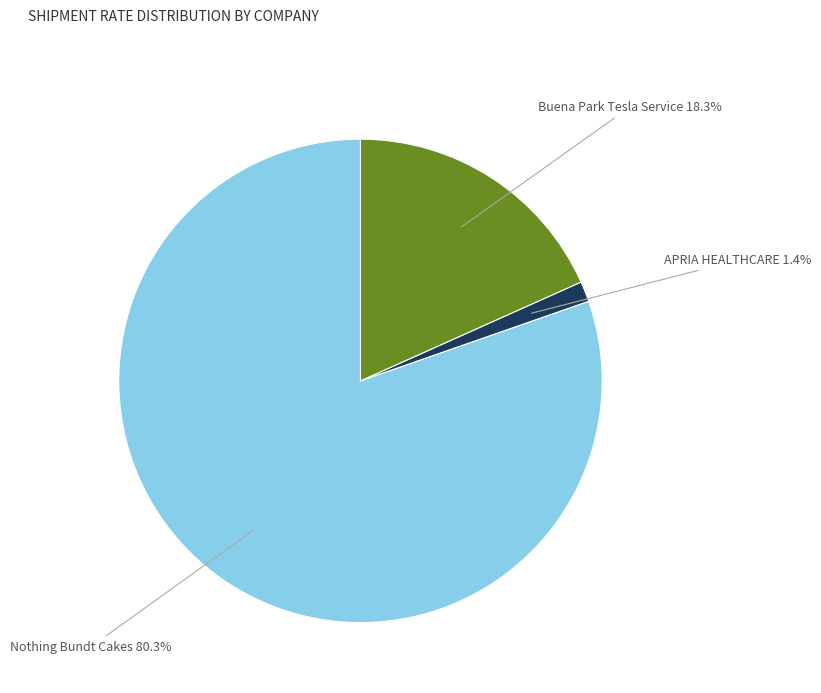

Which slice is the largest?

Nothing Bundt Cakes